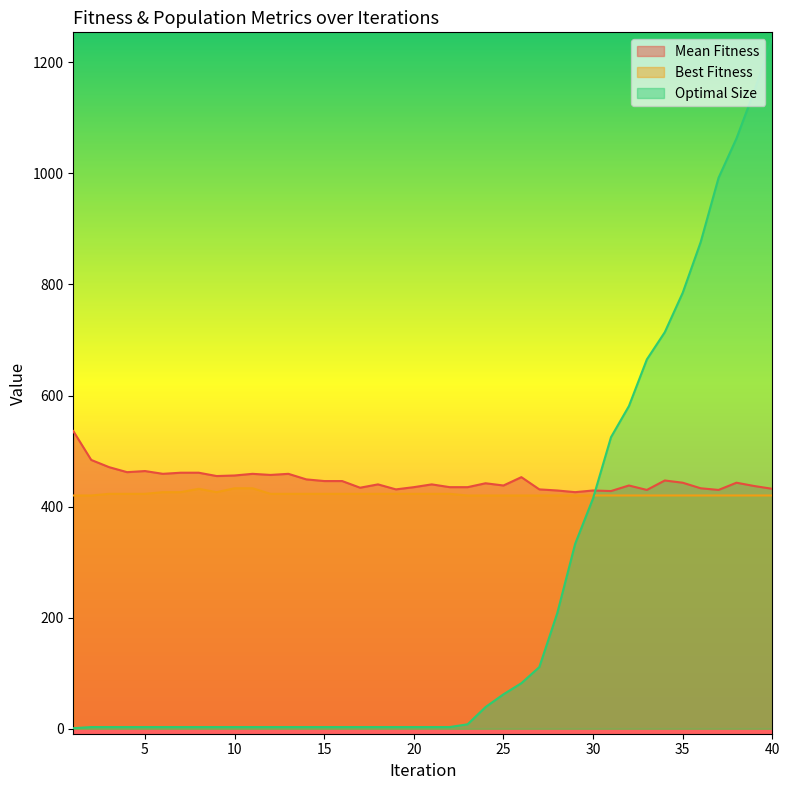

Which series has the widest spread of values?

Optimal Size